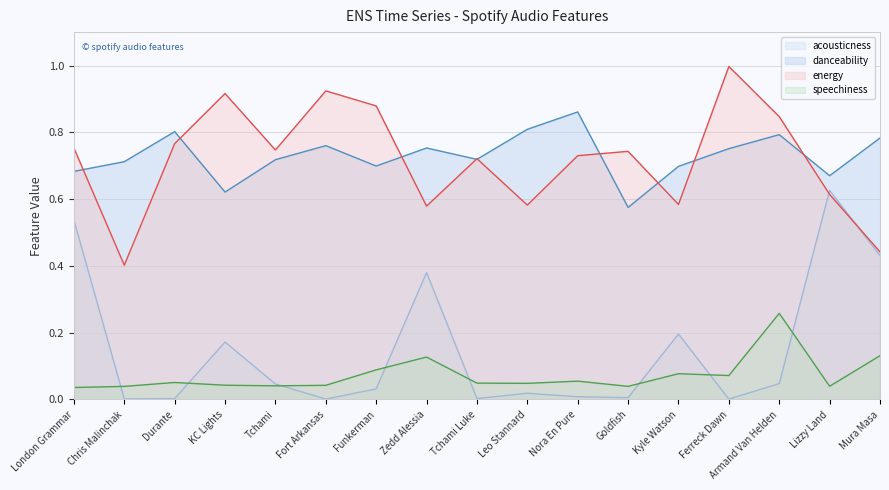

Reading left to right, extract all data points from this chart.

acousticness: 0.5	0.0	0.0	0.2	0.0	0.0	0.0	0.4	0.0	0.0	0.0	0.0	0.2	0.0	0.0	0.6	0.4
danceability: 0.7	0.7	0.8	0.6	0.7	0.8	0.7	0.8	0.7	0.8	0.9	0.6	0.7	0.8	0.8	0.7	0.8
energy: 0.8	0.4	0.8	0.9	0.7	0.9	0.9	0.6	0.7	0.6	0.7	0.7	0.6	1.0	0.8	0.6	0.4
speechiness: 0.0	0.0	0.1	0.0	0.0	0.0	0.1	0.1	0.0	0.0	0.1	0.0	0.1	0.1	0.3	0.0	0.1